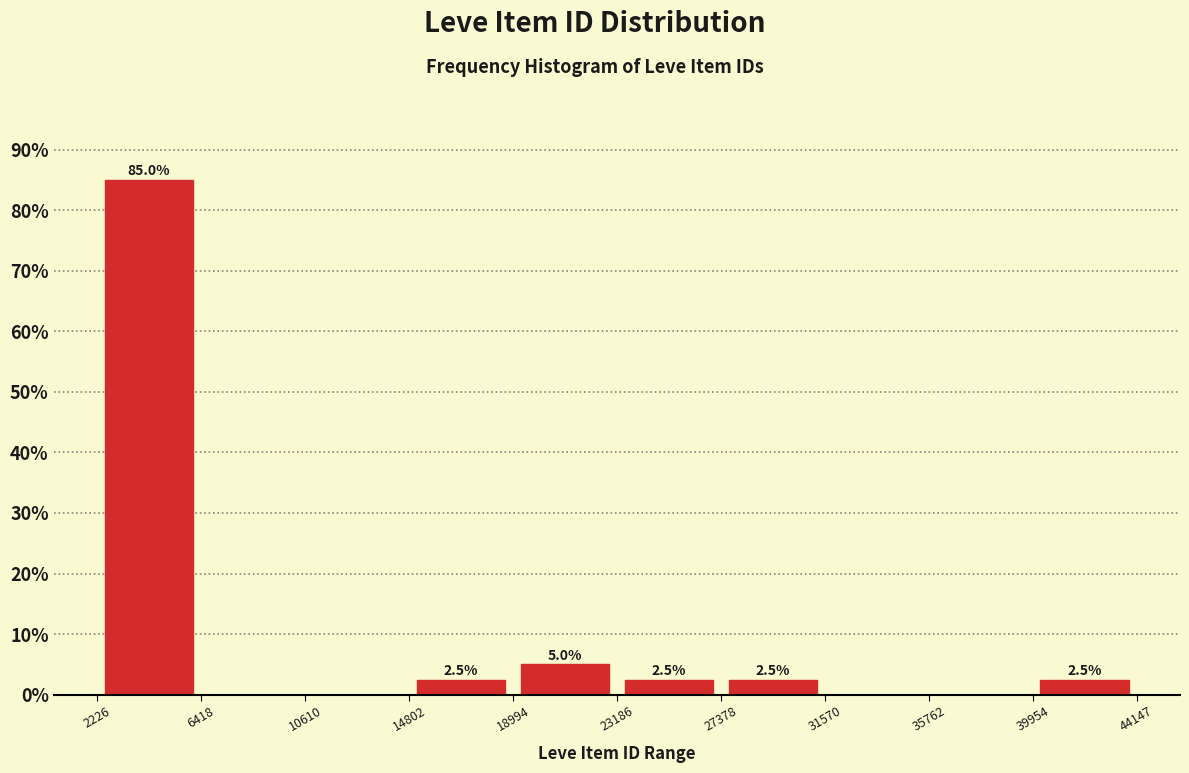

Over which range of the x-axis is the bar tallest?

2226 to 6418